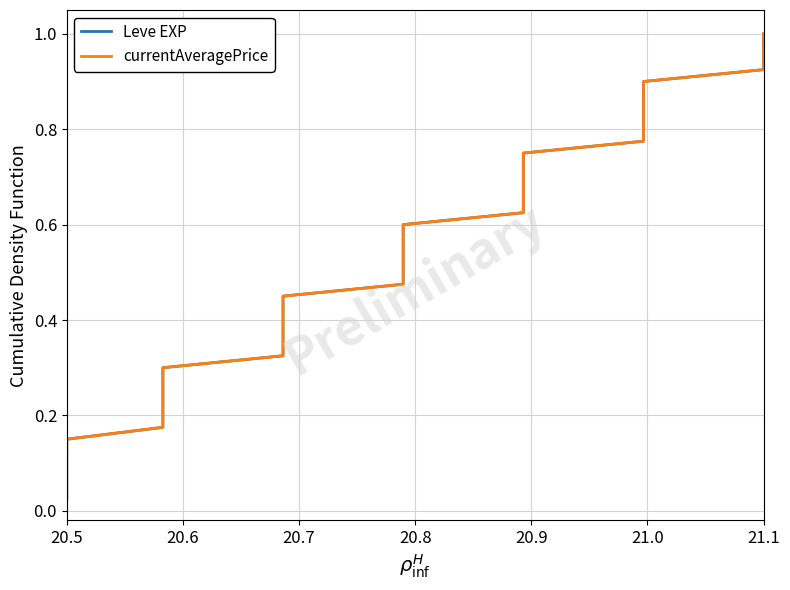

The value of Leve EXP at 20 is 0.9. True or false?

False